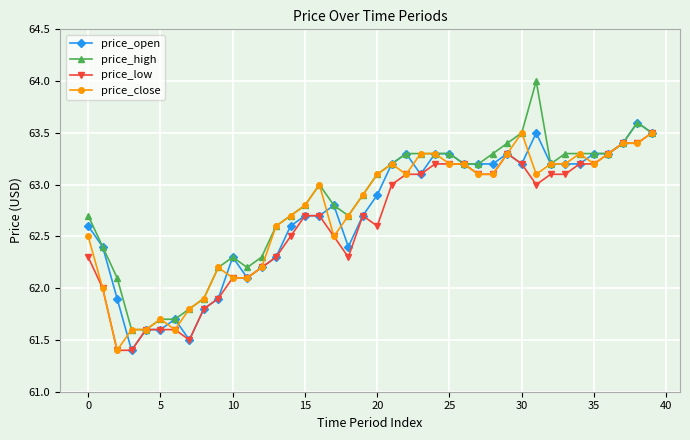

Count the number of categories in the chart.

40